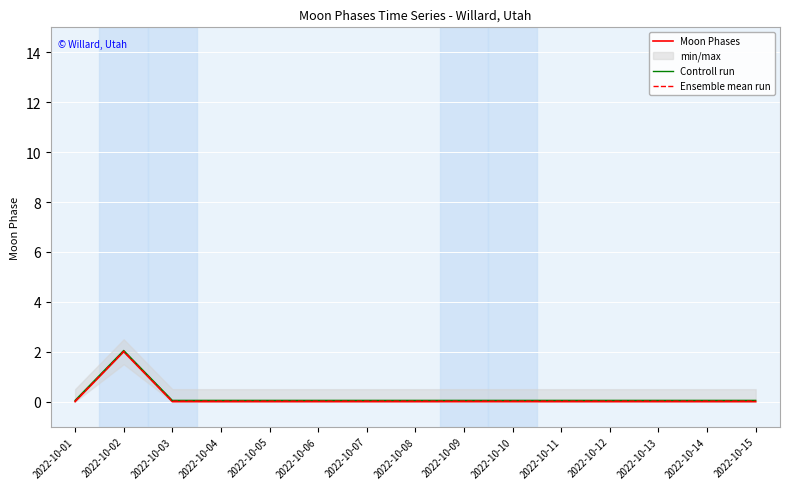

Does the chart display data point markers on the line(s)?

No